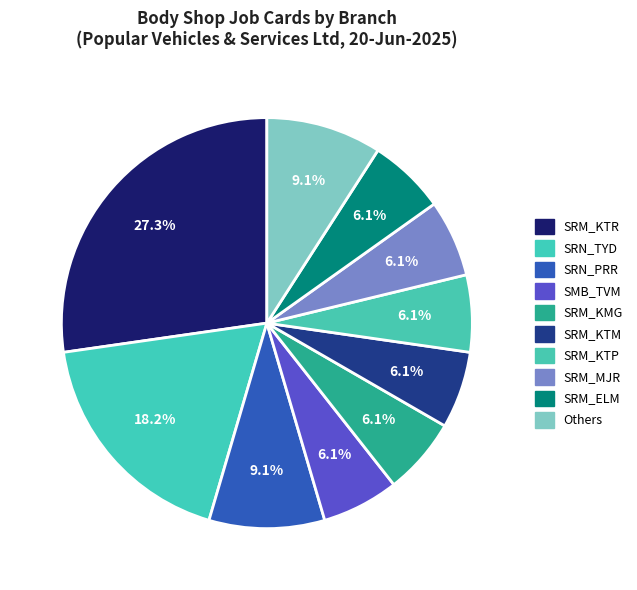

Is it true that SRM_KTP is 20% of the pie?

False